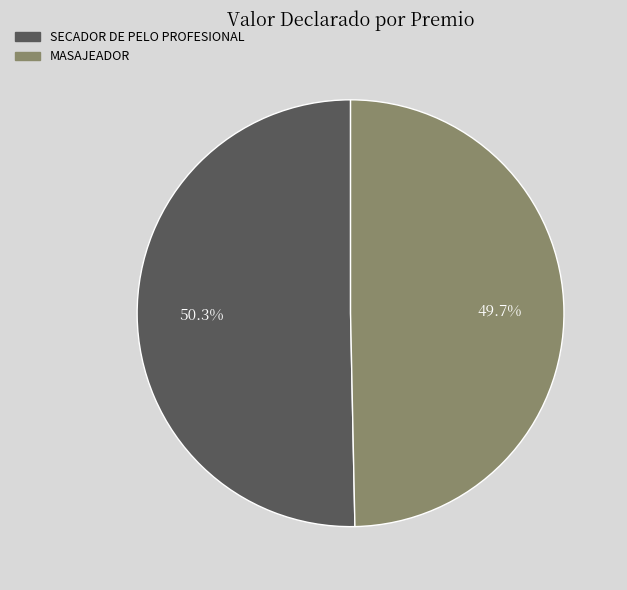

Does SECADOR DE PELO PROFESIONAL account for over 50% of the chart?

Yes